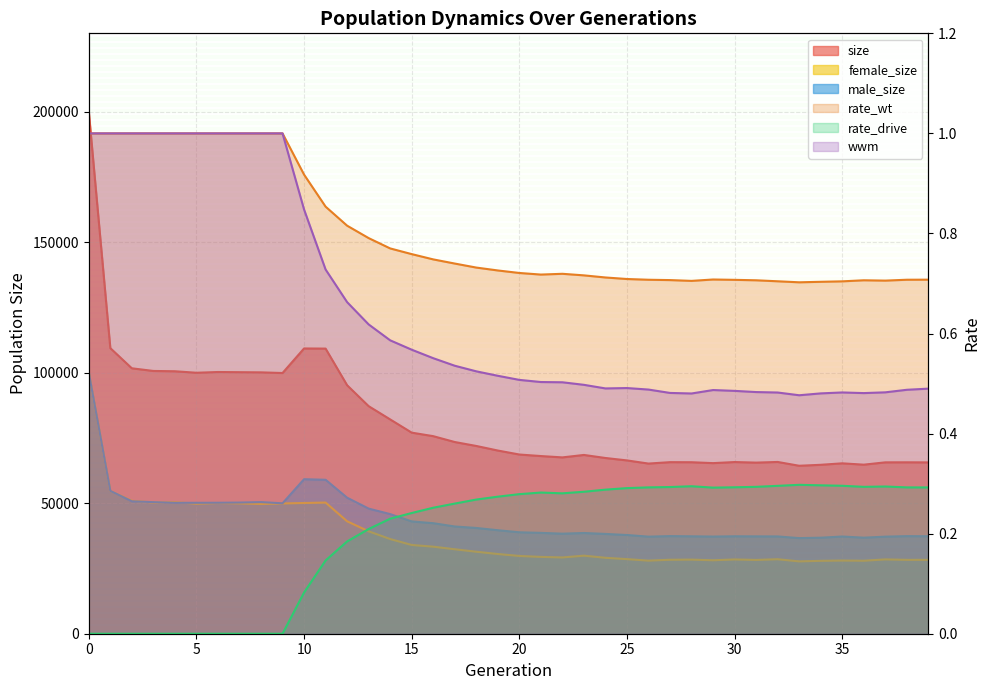

Reading right to left, list all the values displayed in this chart.

size: 65634.0	65667.0	65651.0	64761.0	65276.0	64711.0	64339.0	65801.0	65549.0	65768.0	65351.0	65696.0	65723.0	65184.0	66389.0	67318.0	68487.0	67547.0	68064.0	68648.0	70178.0	71928.0	73439.0	75681.0	77031.0	82097.0	87174.0	95183.0	109229.0	109278.0	99873.0	100127.0	100189.0	100257.0	99974.0	100546.0	100660.0	101678.0	109405.0	199995.0
female_size: 28302.0	28295.0	28469.0	27961.0	28039.0	27925.0	27711.0	28537.0	28262.0	28451.0	28137.0	28386.0	28338.0	27998.0	28572.0	29085.0	29898.0	29214.0	29429.0	29791.0	30533.0	31407.0	32357.0	33344.0	34001.0	36269.0	39238.0	43073.0	50250.0	50081.0	49904.0	49704.0	49944.0	50081.0	49818.0	50402.0	50256.0	50946.0	54685.0	99968.0
male_size: 37332.0	37372.0	37182.0	36800.0	37237.0	36786.0	36628.0	37264.0	37287.0	37317.0	37214.0	37310.0	37385.0	37186.0	37817.0	38233.0	38589.0	38333.0	38635.0	38857.0	39645.0	40521.0	41082.0	42337.0	43030.0	45828.0	47936.0	52110.0	58979.0	59197.0	49969.0	50423.0	50245.0	50176.0	50156.0	50144.0	50404.0	50732.0	54720.0	100027.0
rate_wt: 0.7	0.7	0.7	0.7	0.7	0.7	0.7	0.7	0.7	0.7	0.7	0.7	0.7	0.7	0.7	0.7	0.7	0.7	0.7	0.7	0.7	0.7	0.7	0.7	0.8	0.8	0.8	0.8	0.9	0.9	1.0	1.0	1.0	1.0	1.0	1.0	1.0	1.0	1.0	1.0
rate_drive: 0.3	0.3	0.3	0.3	0.3	0.3	0.3	0.3	0.3	0.3	0.3	0.3	0.3	0.3	0.3	0.3	0.3	0.3	0.3	0.3	0.3	0.3	0.3	0.3	0.2	0.2	0.2	0.2	0.1	0.1	0.0	0.0	0.0	0.0	0.0	0.0	0.0	0.0	0.0	0.0
wwm: 0.5	0.5	0.5	0.5	0.5	0.5	0.5	0.5	0.5	0.5	0.5	0.5	0.5	0.5	0.5	0.5	0.5	0.5	0.5	0.5	0.5	0.5	0.5	0.6	0.6	0.6	0.6	0.7	0.7	0.8	1.0	1.0	1.0	1.0	1.0	1.0	1.0	1.0	1.0	1.0